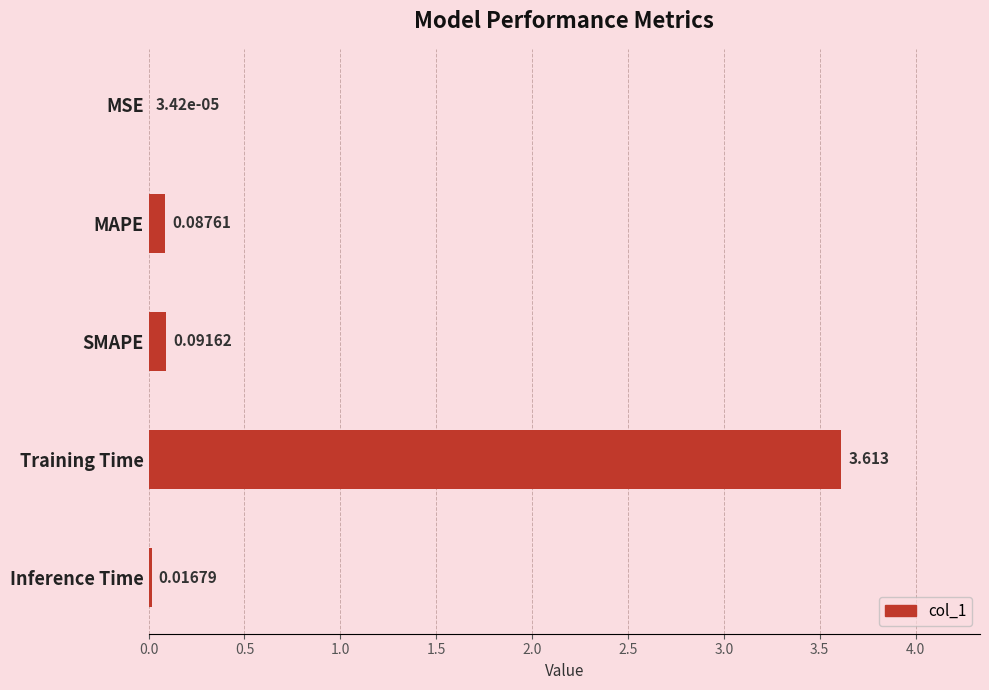

What is the greatest value displayed?

3.6